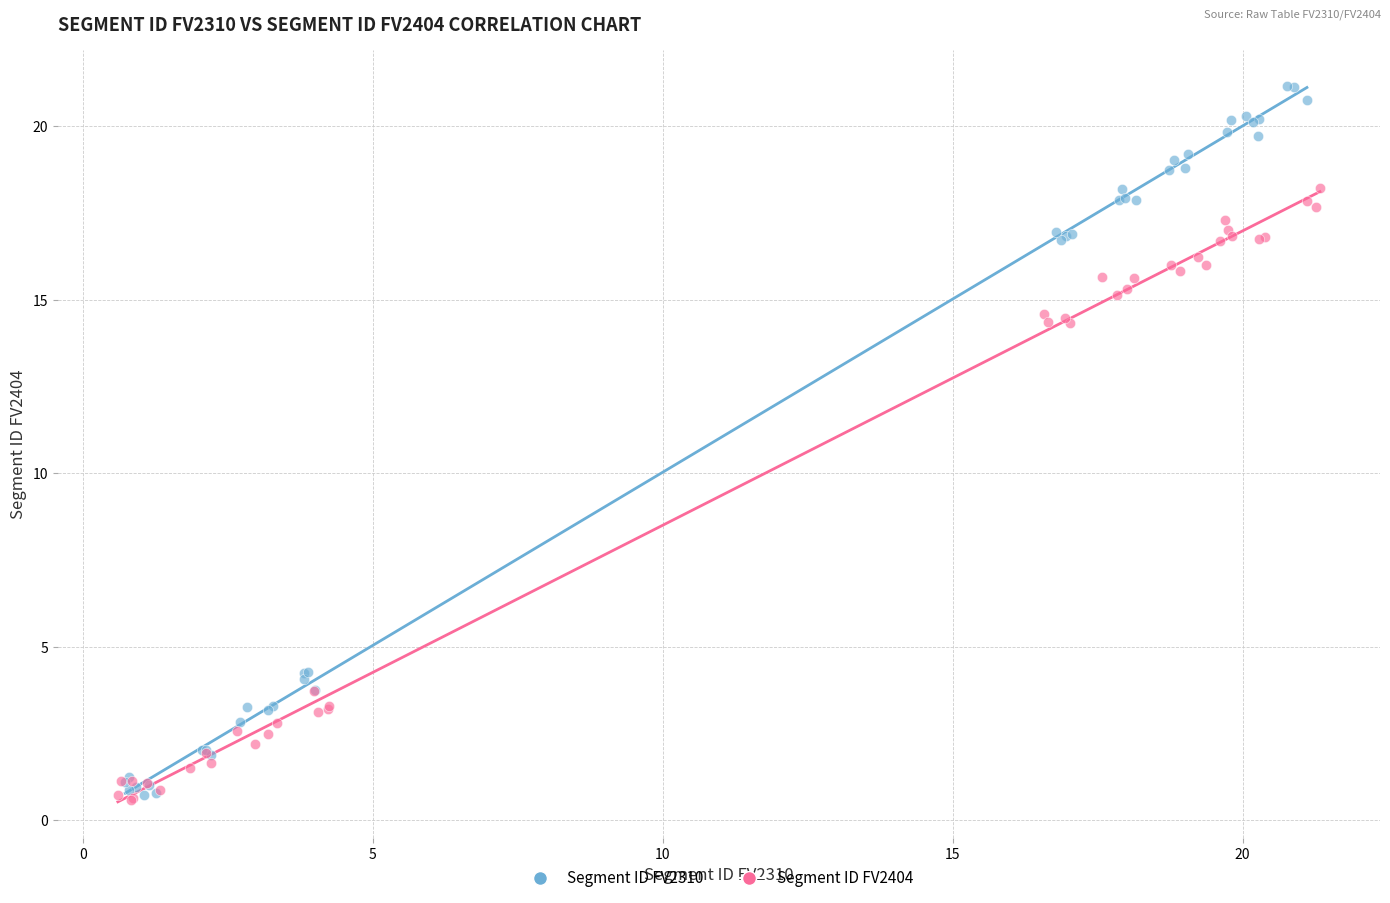

Which series has the widest spread of Y values?

Segment ID FV2310